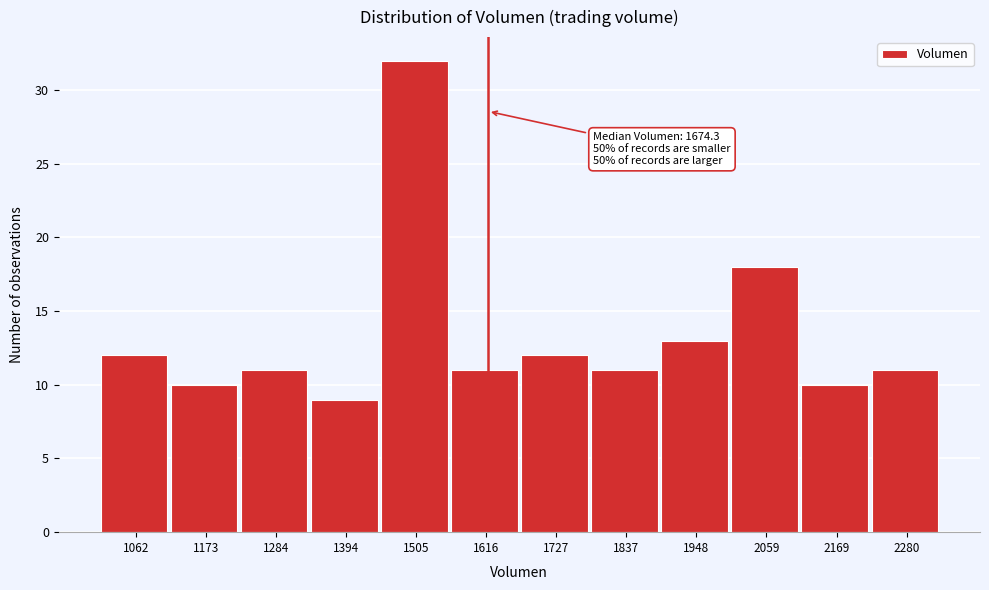

Reading right to left, transcribe all the data shown in this chart.

11	10	18	13	11	12	11	32	9	11	10	12